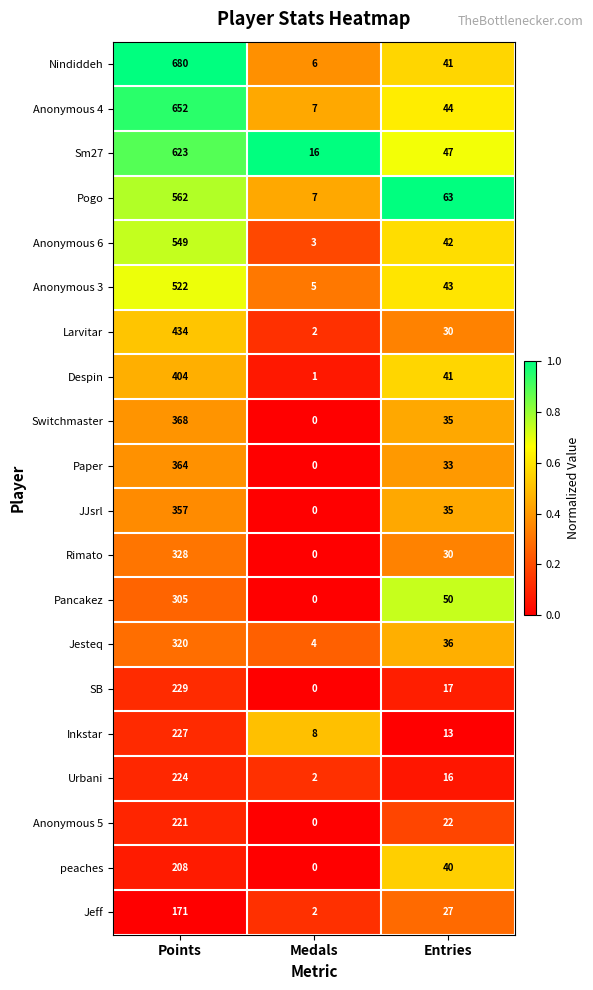

What is the difference between the Anonymous 6 values at Points and Entries?

507